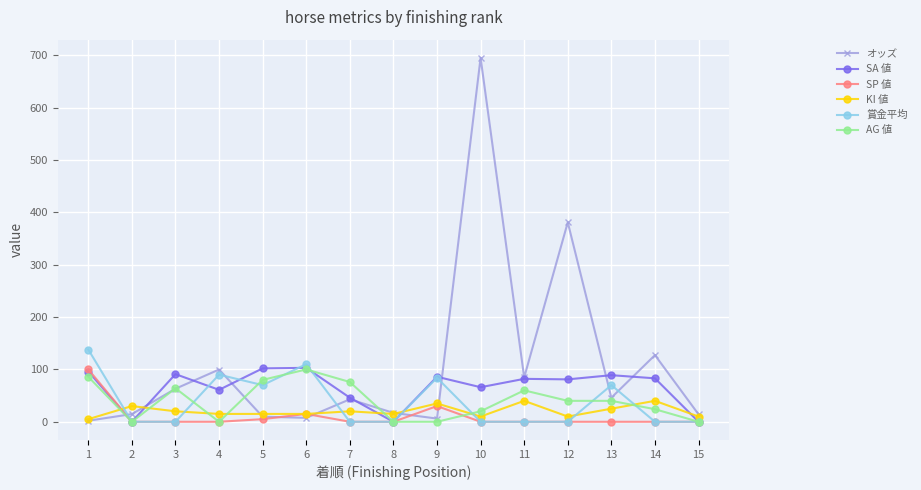

Which series has the largest range (max minus min)?

オッズ